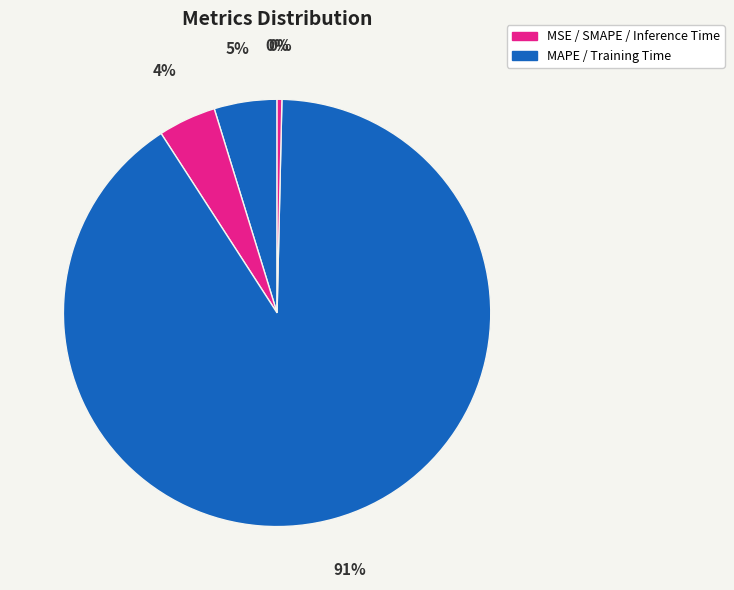

Which category has the biggest portion of the pie?

Training Time